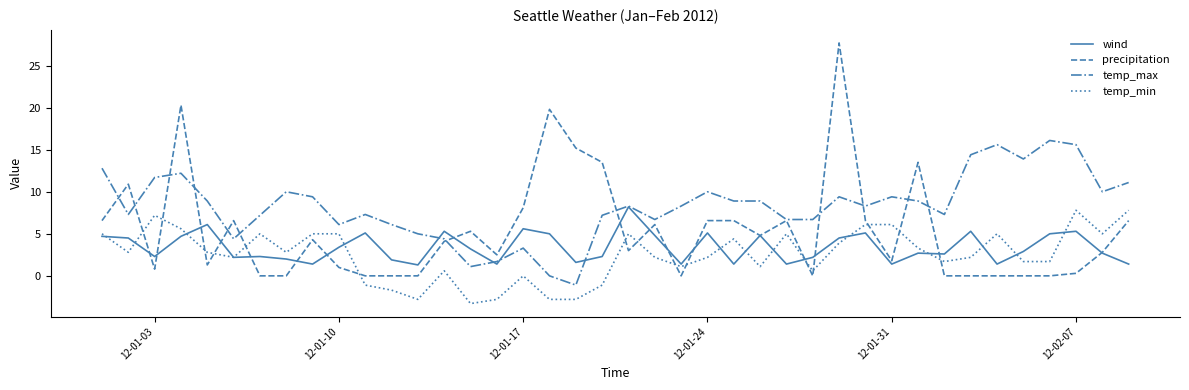

Which series has the widest spread of values?

precipitation